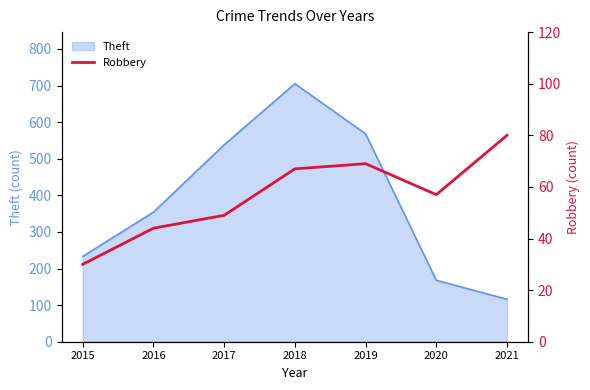

Where does the data first go above 57?

2018